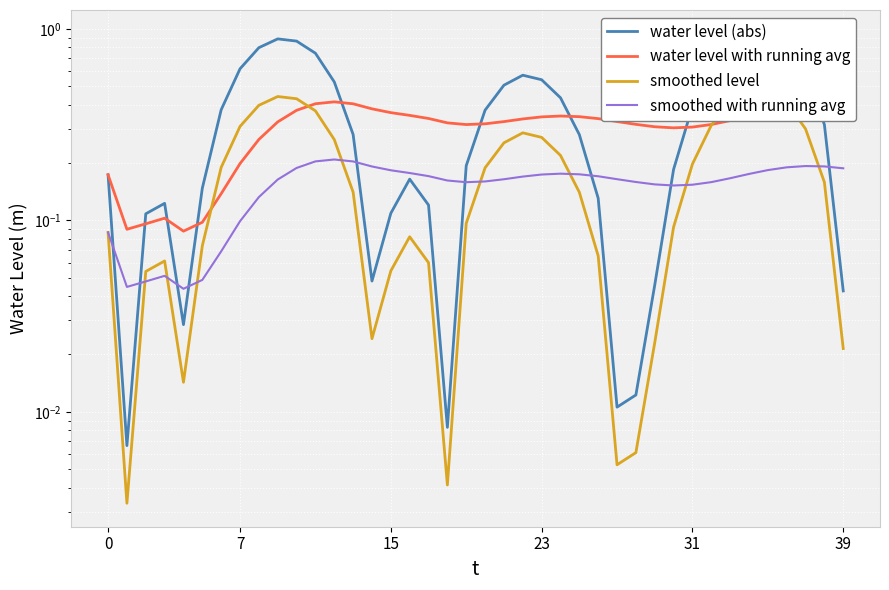

What is the difference between the smoothed level values at 26 and 21?

0.2